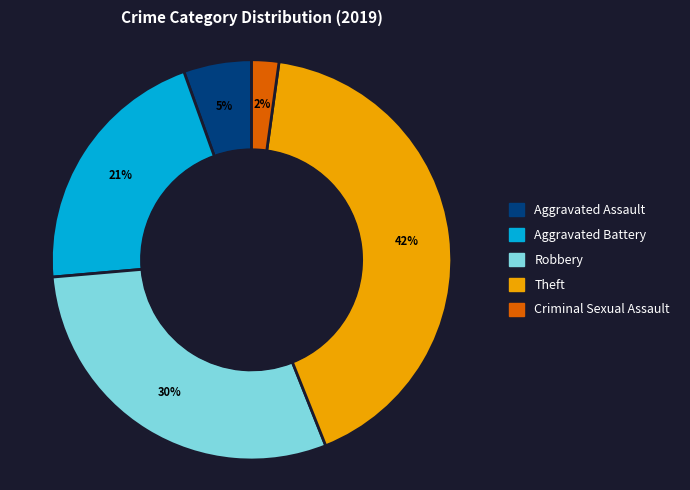

To the nearest percent, what is the difference between the largest and smallest slice percentages?

40%